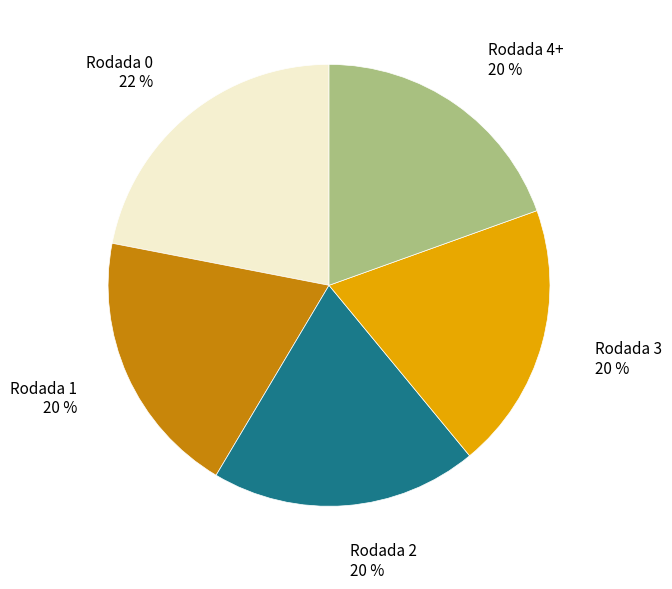

Count the number of slices in the pie.

5